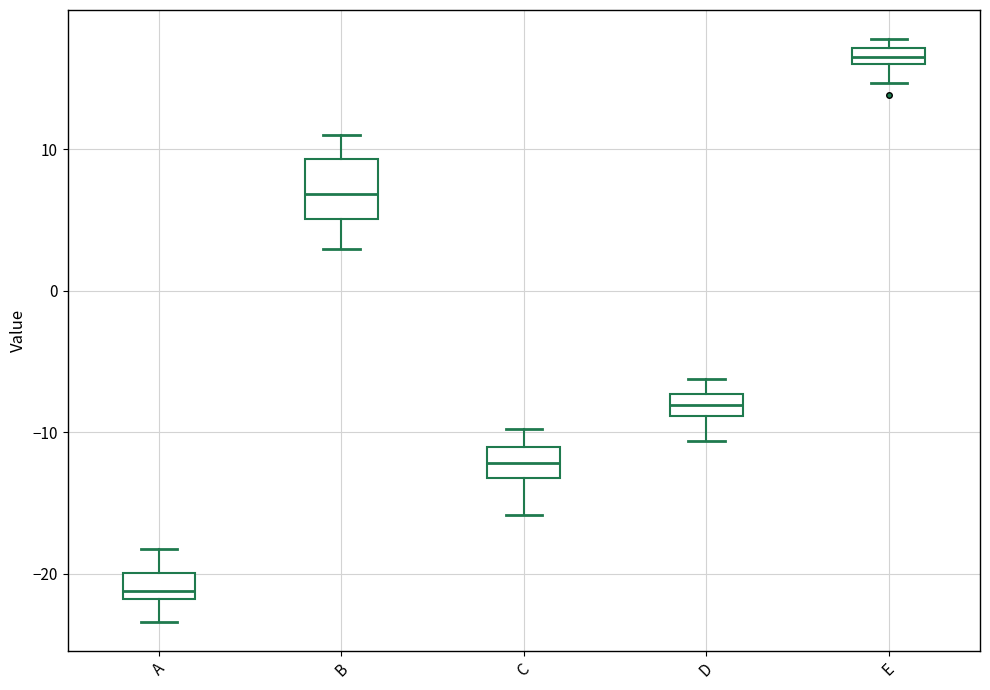

Which box's median line is the lowest?

A